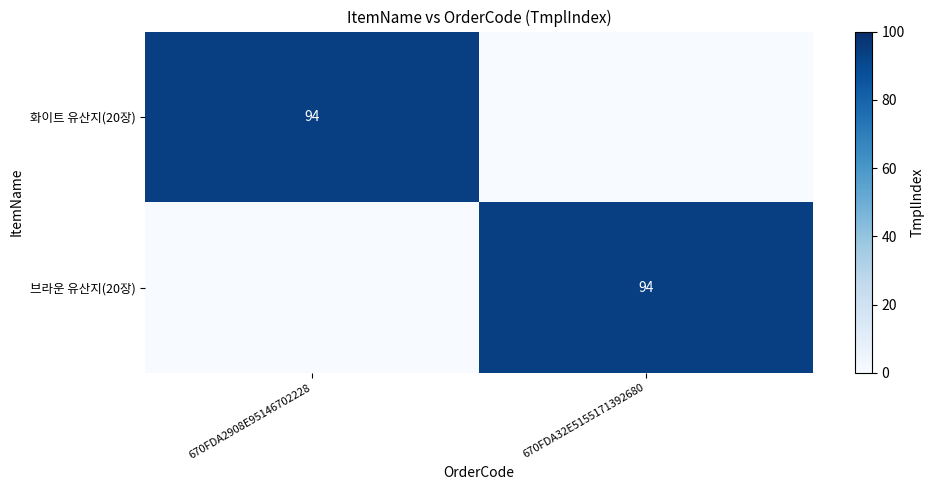

True or false: 화이트 유산지(20장) has a value of 94 at 670FDA2908E95146702228.

True